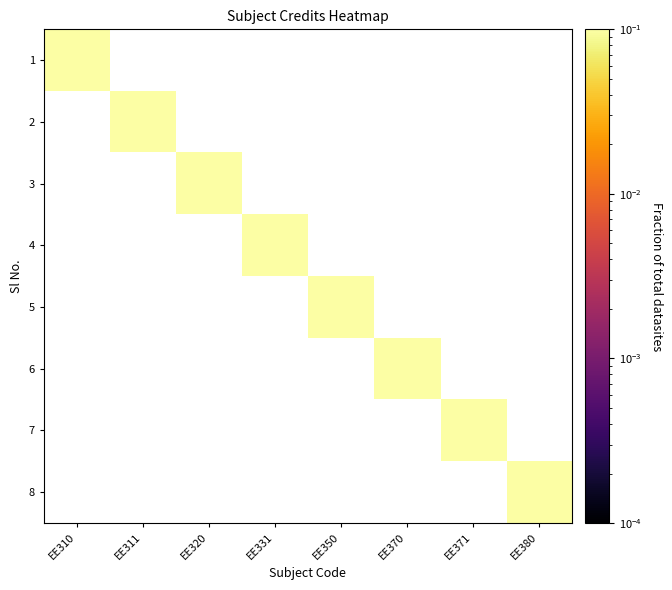

List the series in order of their overall mean, highest first.

1, 2, 3, 4, 5, 6, 7, 8